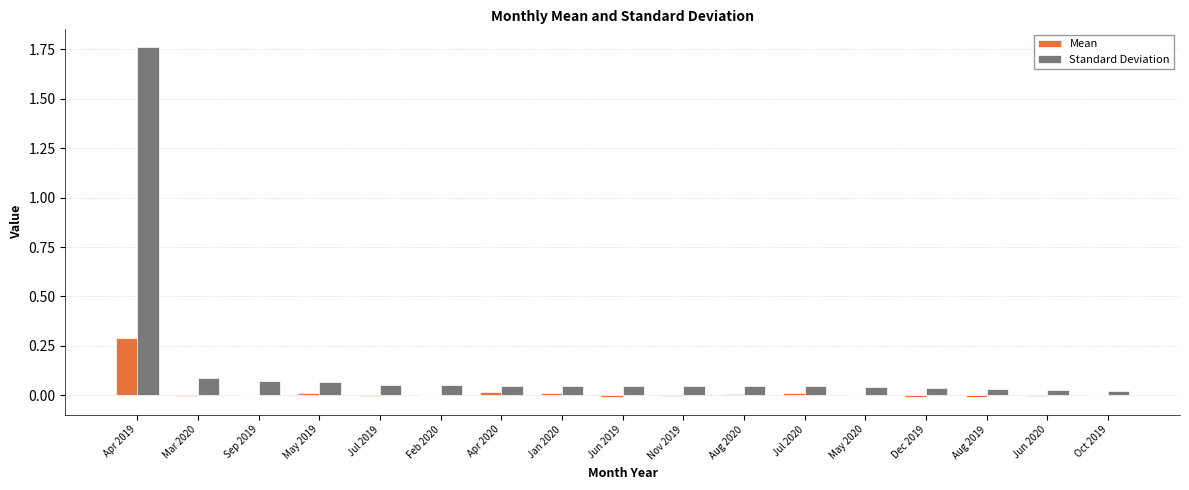

Which label corresponds to the largest value in the chart?

Apr 2019